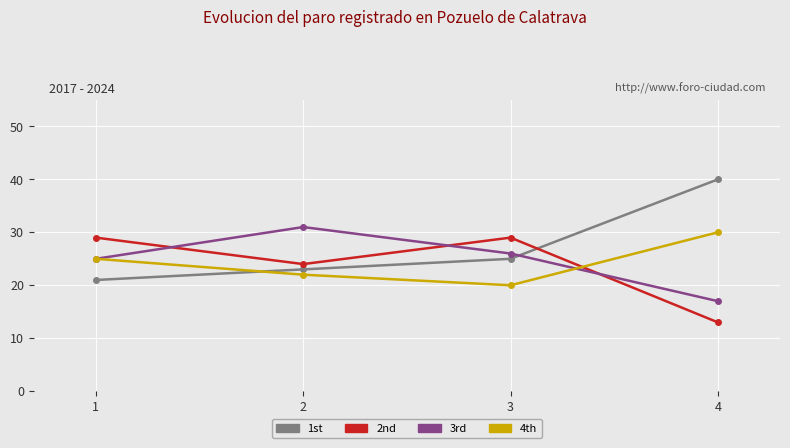

Is the value of 3rd at 4 greater than the value of 4th at 2?

No